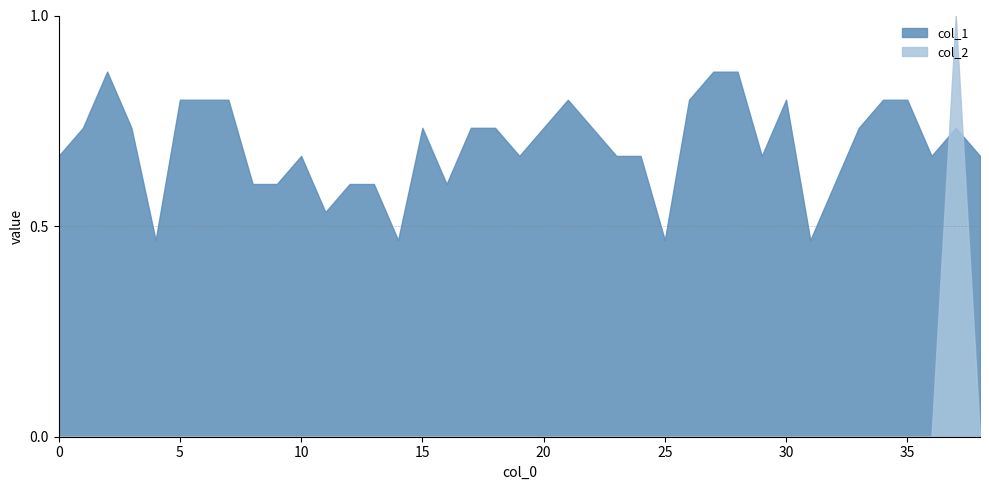

Between 3 and 20, which series saw the biggest shift?

col_1